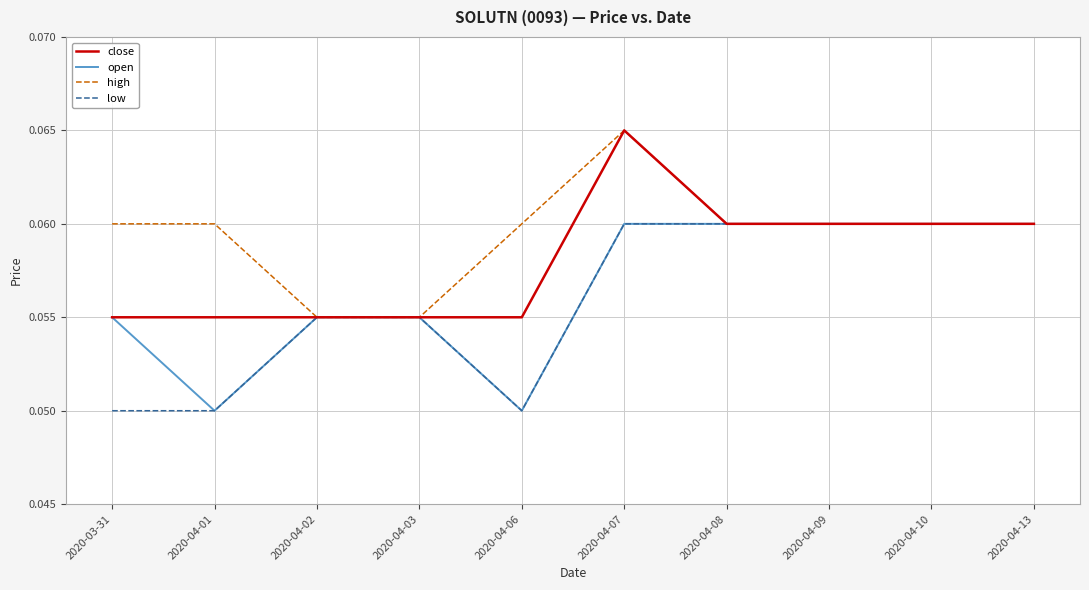

Which series changed the most between 2020-03-31 and 2020-04-01?

open